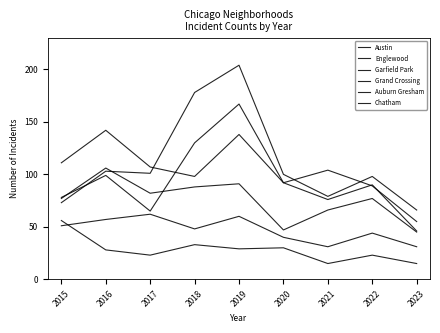

What is the total value across all series at 2020?

401